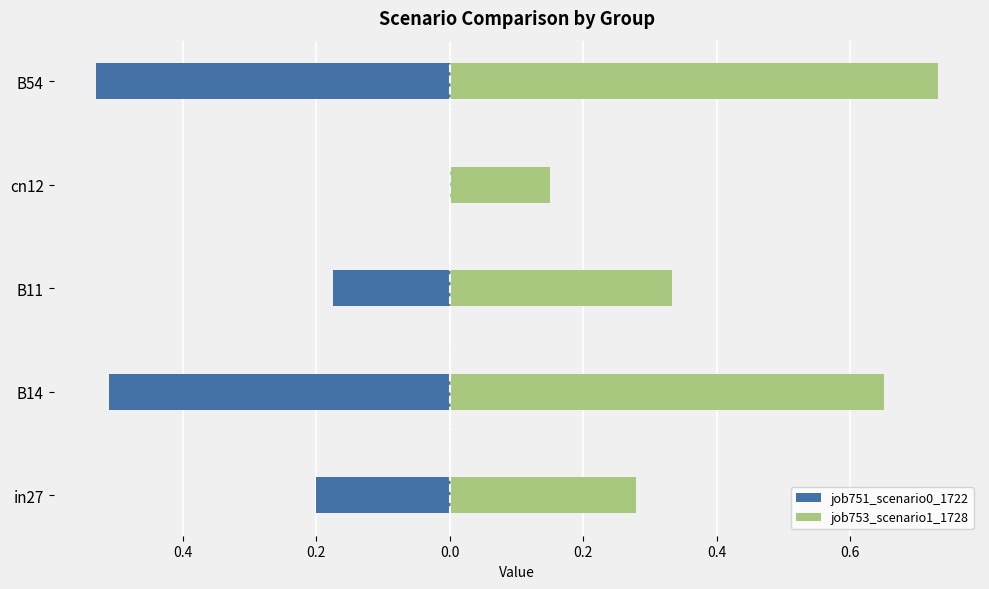

Reading left to right, extract all data points from this chart.

job751_scenario0_1722: -0.2	-0.5	-0.2	0.0	-0.5
job753_scenario1_1728: 0.3	0.7	0.3	0.1	0.7